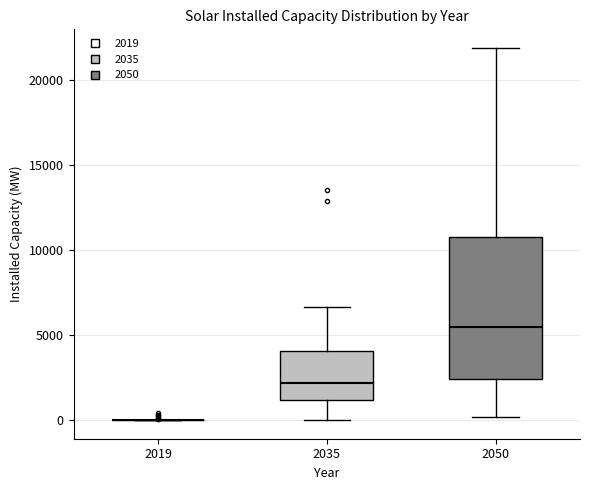

Reading left to right, transcribe this box plot: for each box, give where its median line is, the range the box spans, and where its two whiskers end, as read against the y-axis. The values are not printed on the chart, so give them approximately, as read against the axis.

2019: box collapsed to a line at 0, whiskers 0 to 0
2035: median 2000, box 1000 to 4000, whiskers 0 to 6500
2050: median 5500, box 2500 to 10500, whiskers 0 to 22000